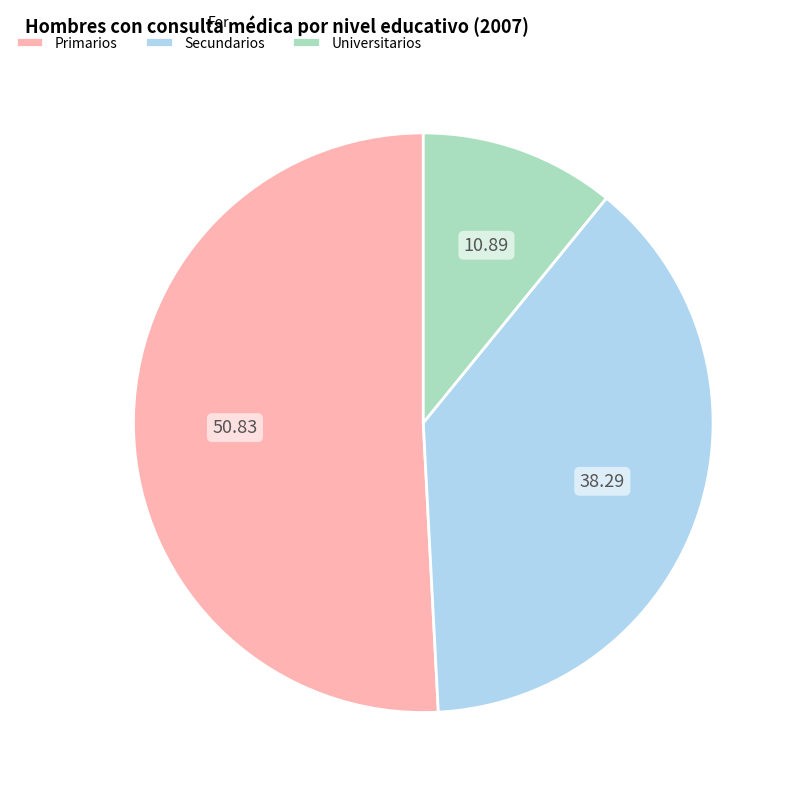

Which category has the biggest portion of the pie?

Primarios